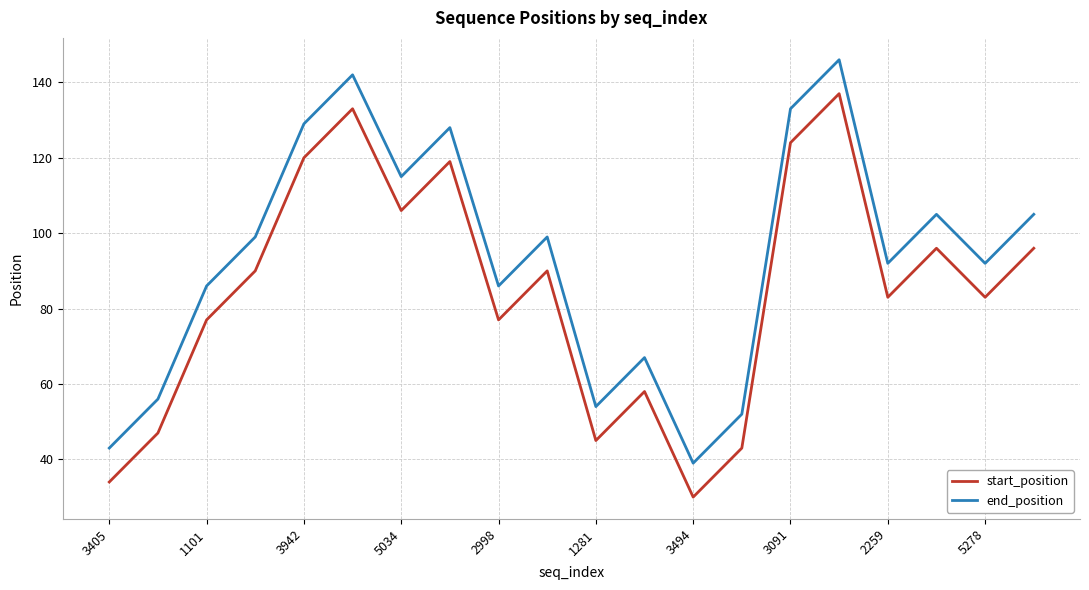

In start_position, how many points are lower than both neighbors (excluding endpoints)?

6